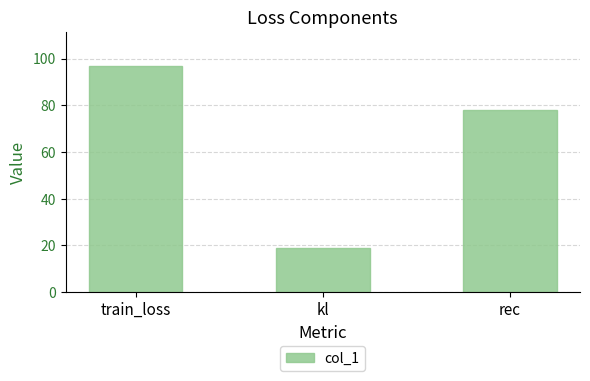

What is the difference between the values at kl and rec?

59.0